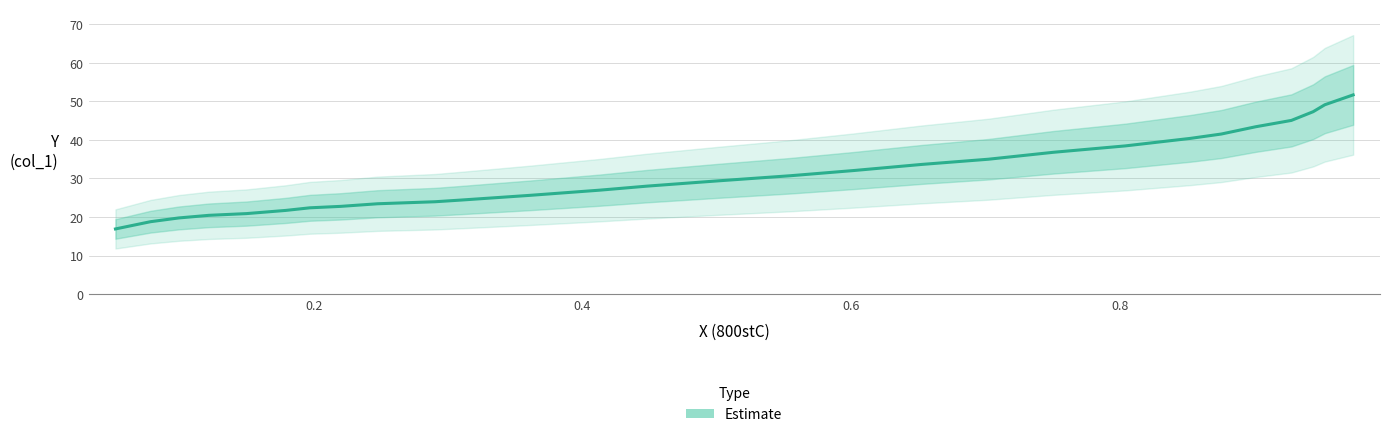

Does the chart display data point markers on the line(s)?

No